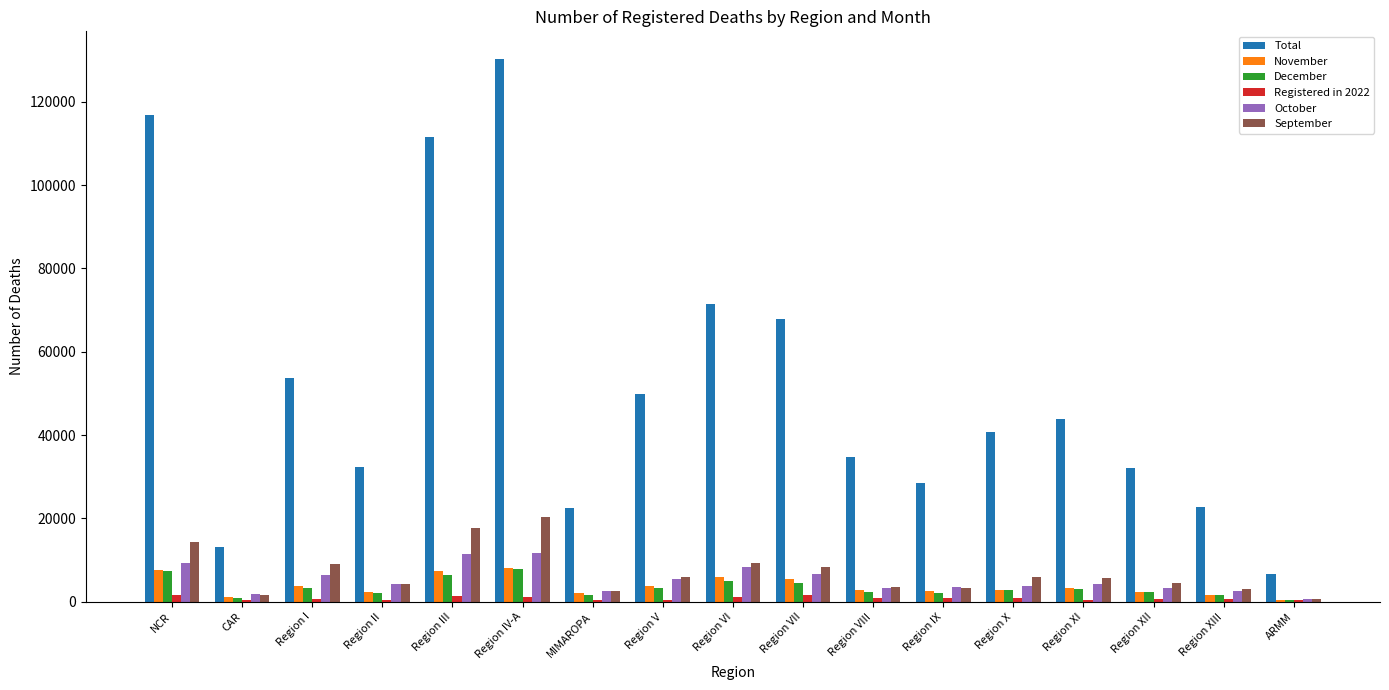

The value of December at Region IV-A is 7775. True or false?

True